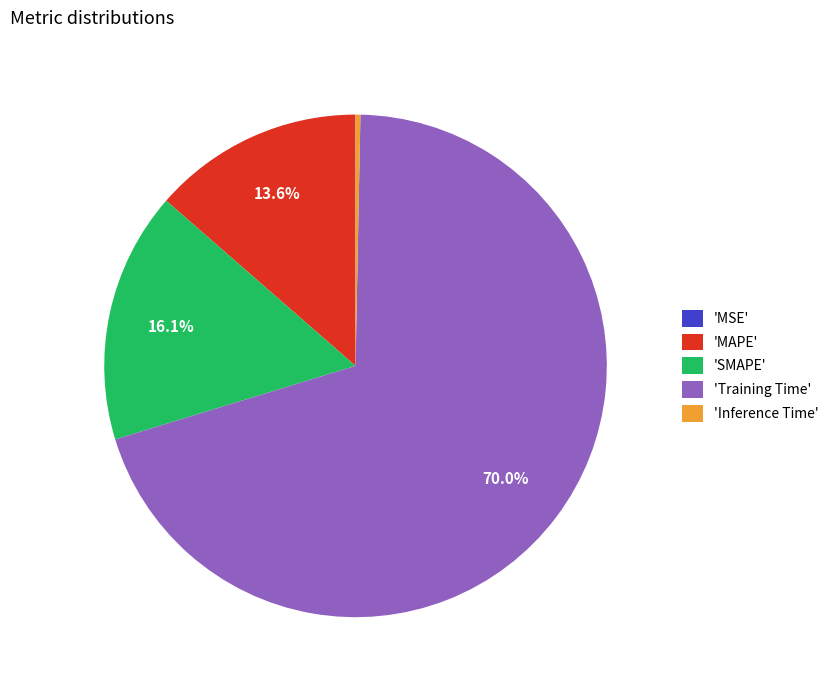

How much of the chart is everything except 'SMAPE'?

83.9%